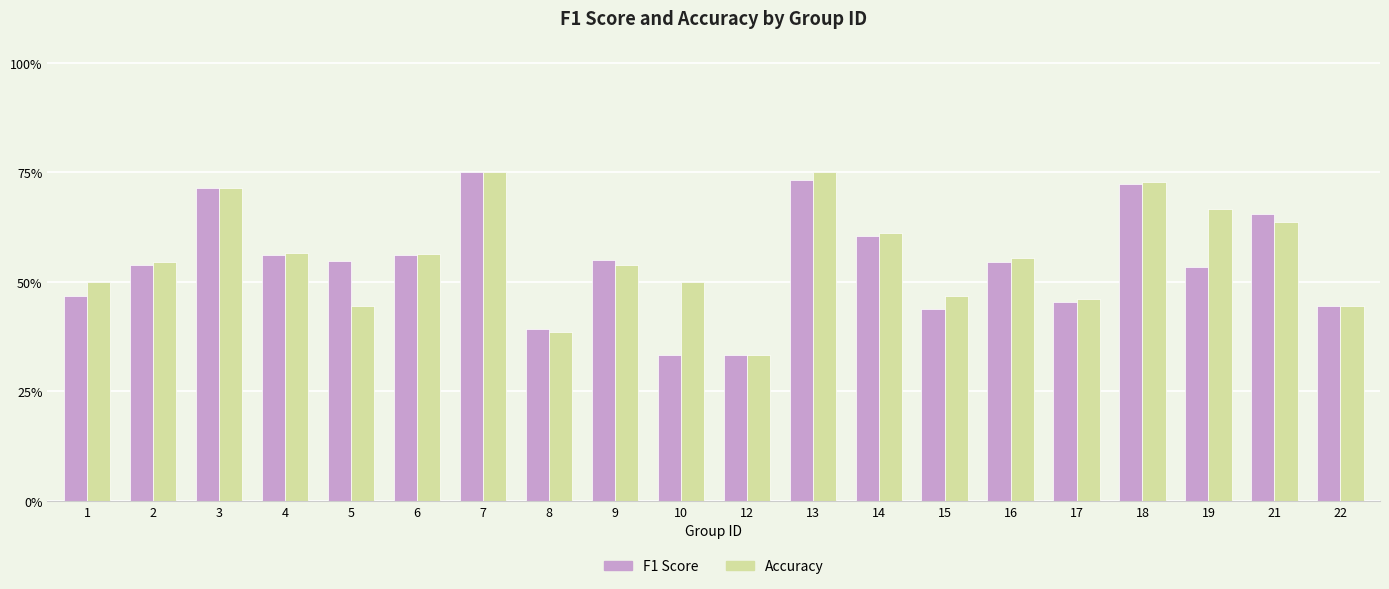

The value of f1 at 17 is 0.5. True or false?

True